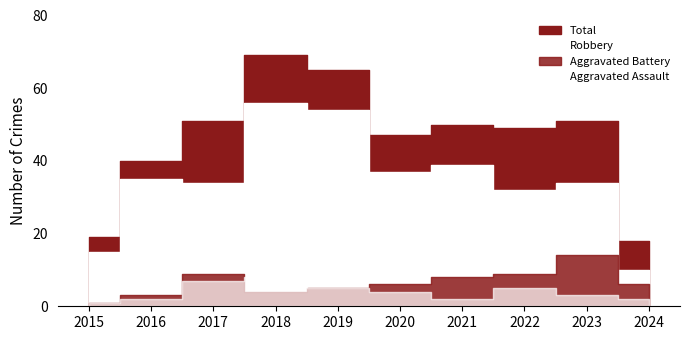

True or false: Aggravated Assault and Total cross at least once.

False